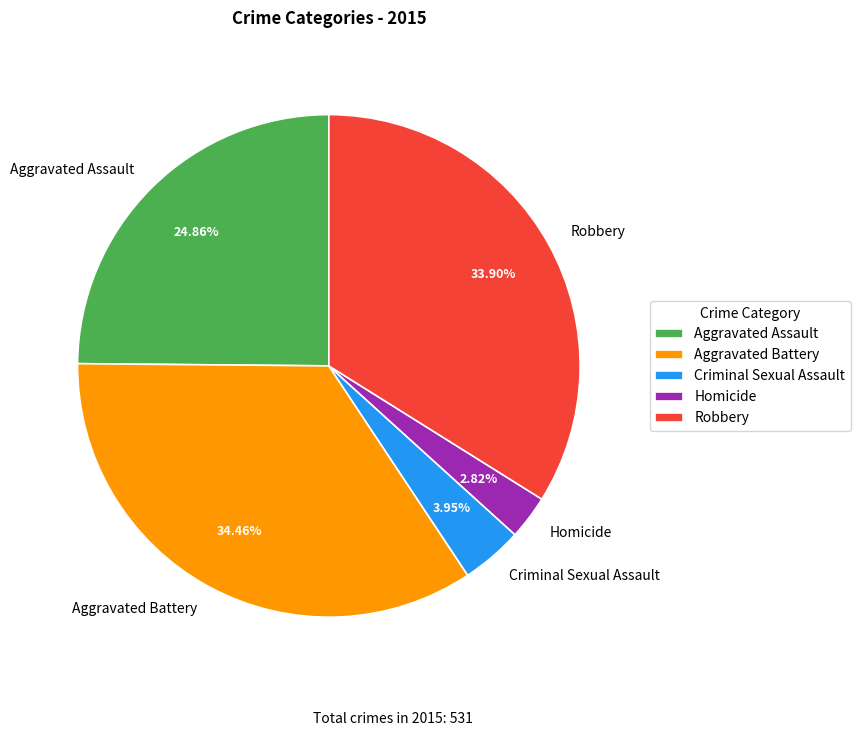

To the nearest percent, what portion does Aggravated Battery represent?

34%